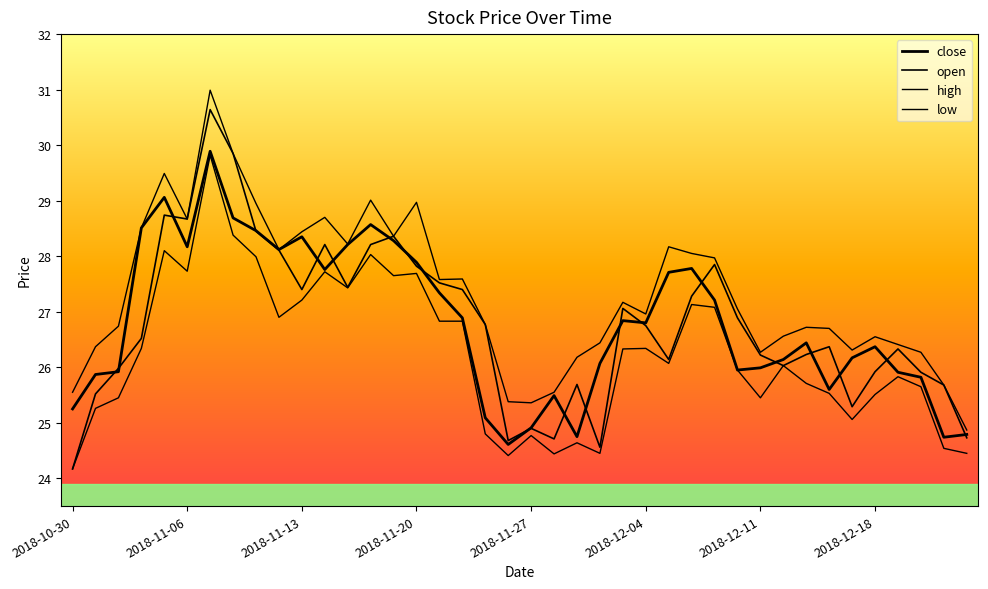

True or false: high has more than 1 points higher than both neighbors.

True